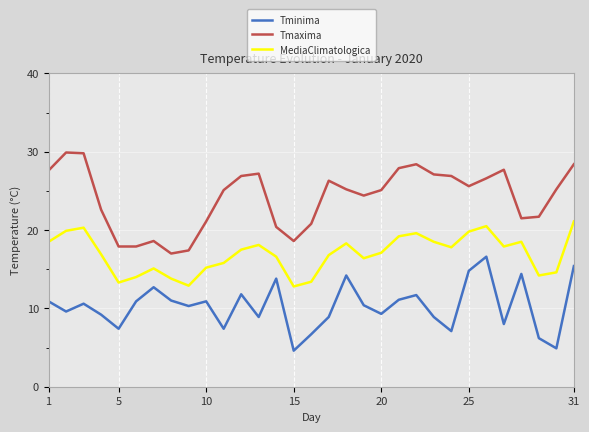

Which series has the largest total across all categories?

Tmaxima